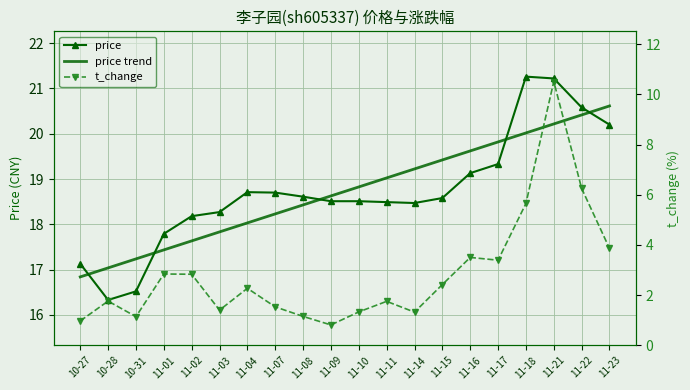

What is the difference between the highest and lowest values at 11-03?

16.9